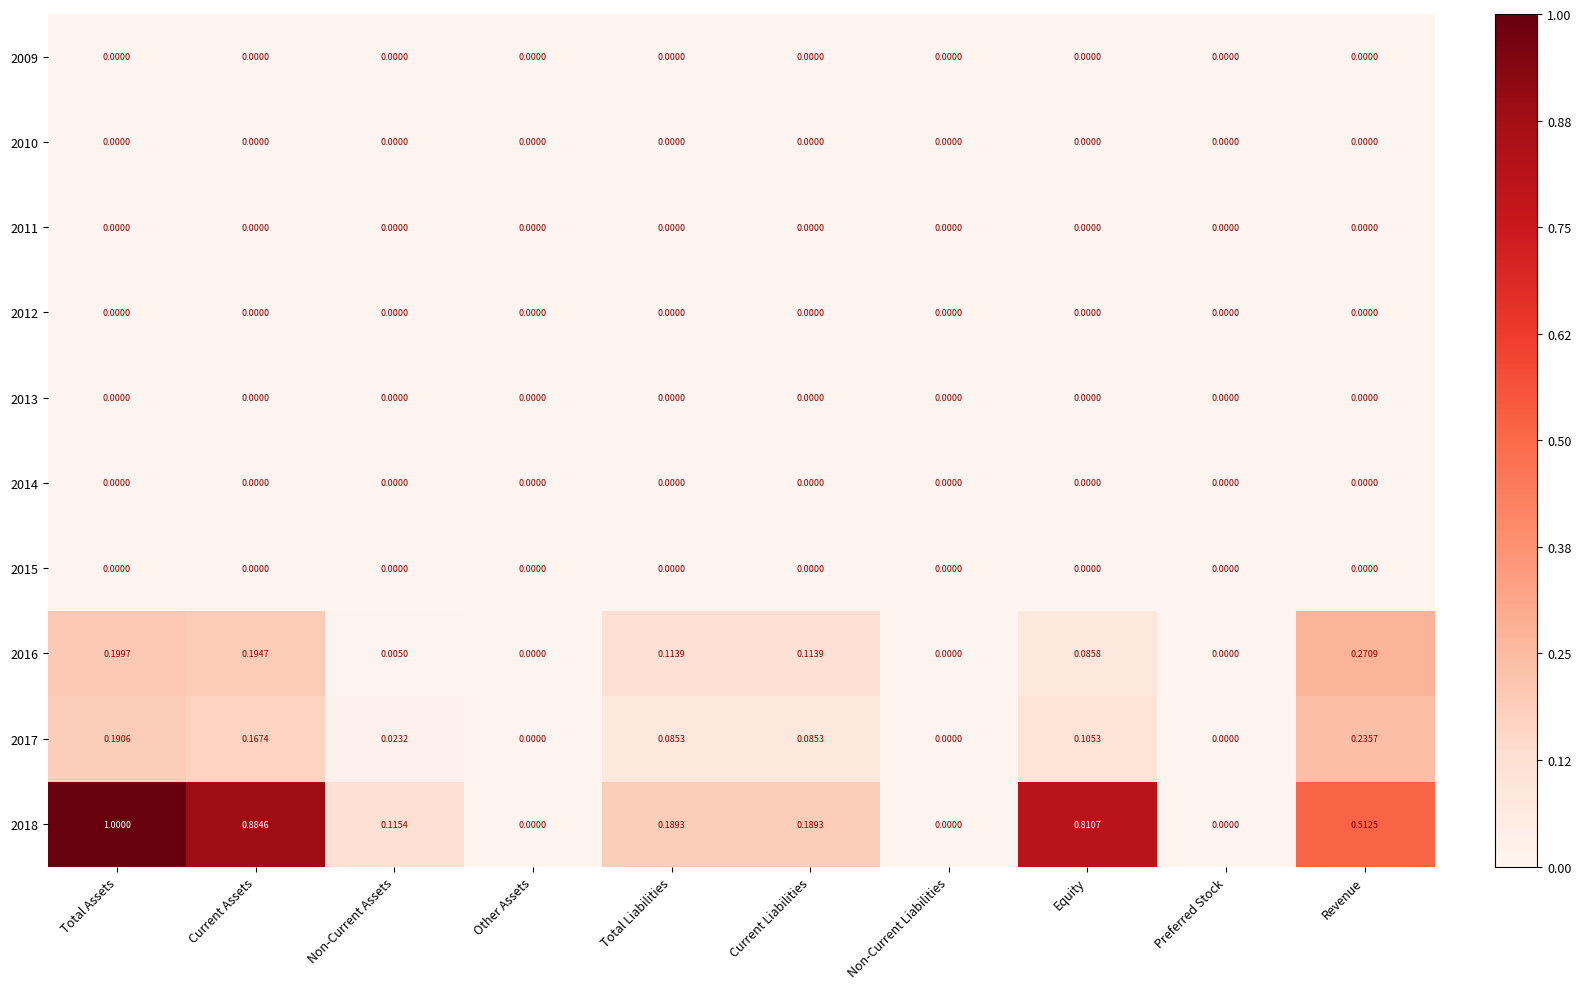

Which series has the largest total across all categories?

2018